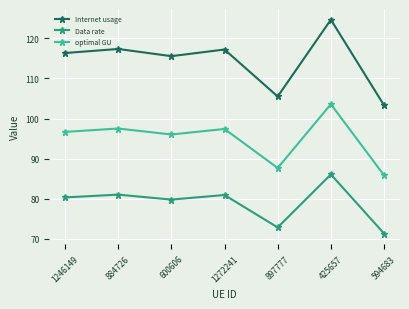

List the series in order of their overall mean, highest first.

Internet usage, optimal GU, Data rate